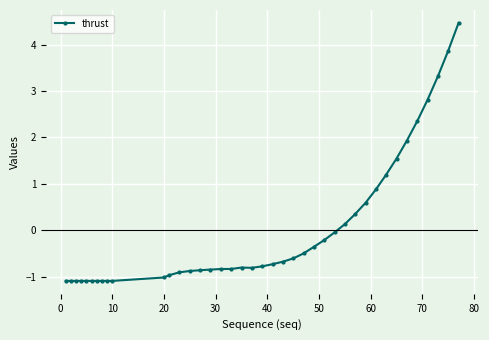

What is the difference between the maximum and second lowest values?

5.6